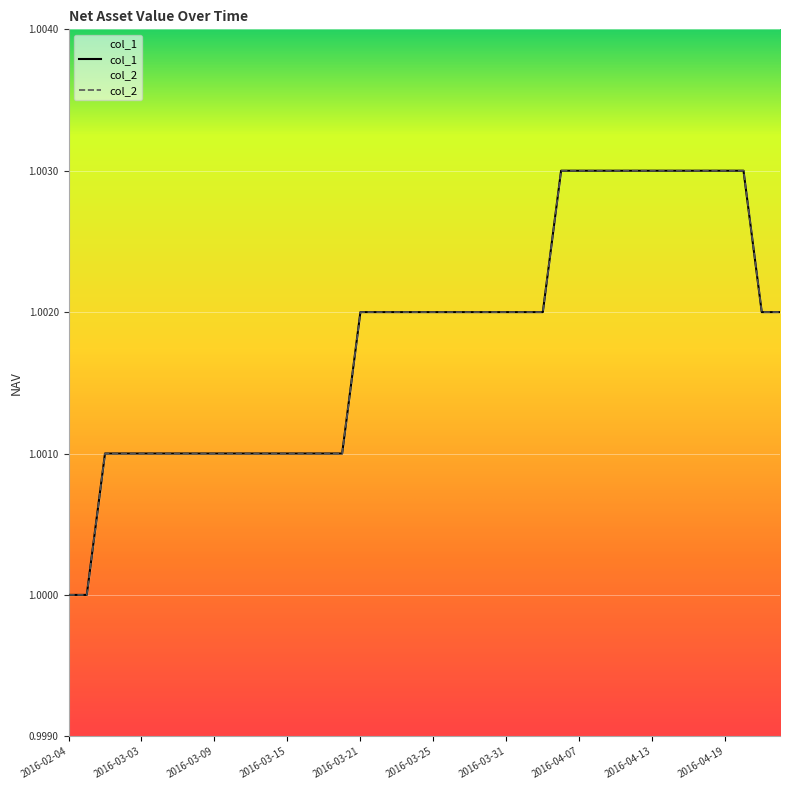

Rank the categories by col_1 value from highest to lowest.

2016-04-06, 2016-04-07, 2016-04-08, 2016-04-11, 2016-04-12, 2016-04-13, 2016-04-14, 2016-04-15, 2016-04-18, 2016-04-19, 2016-04-20, 2016-03-21, 2016-03-22, 2016-03-23, 2016-03-24, 2016-03-25, 2016-03-28, 2016-03-29, 2016-03-30, 2016-03-31, 2016-04-01, 2016-04-05, 2016-04-21, 2016-04-22, 2016-02-19, 2016-02-26, 2016-03-03, 2016-03-04, 2016-03-07, 2016-03-08, 2016-03-09, 2016-03-10, 2016-03-11, 2016-03-14, 2016-03-15, 2016-03-16, 2016-03-17, 2016-03-18, 2016-02-04, 2016-02-05